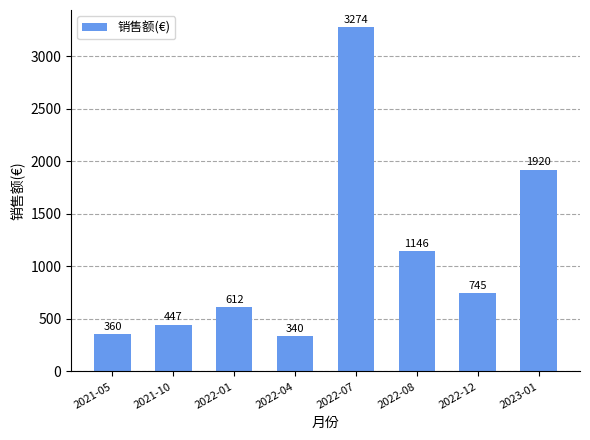

What is the change in value from 2021-05 to 2022-08?

+785.8